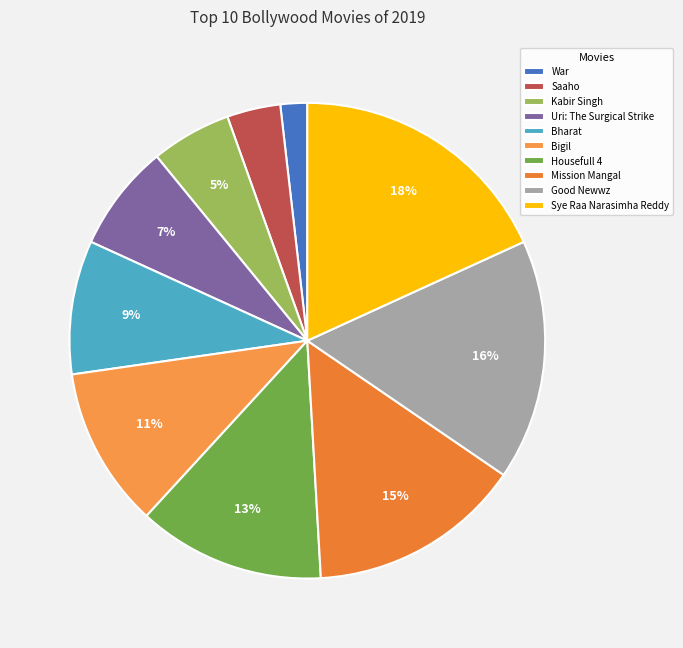

Do Saaho and Bharat together represent more than half of the pie?

No